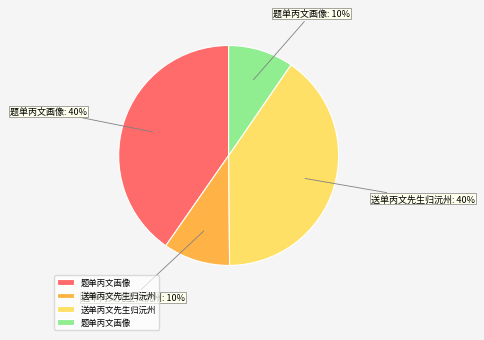

How many segments does this pie chart have?

4